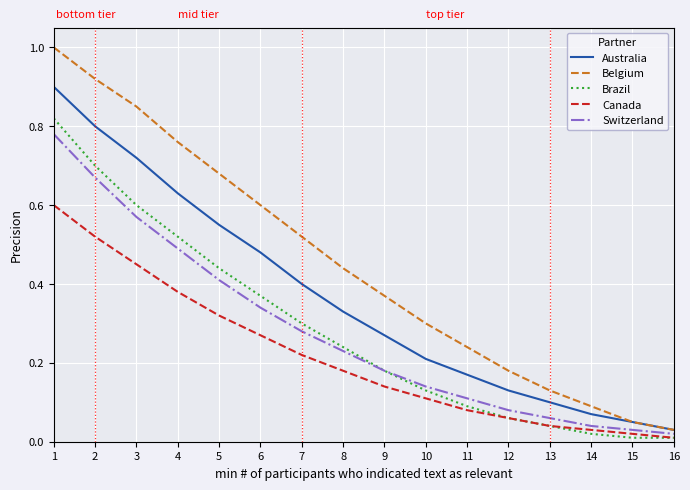

The value of Switzerland at 12 is 0.0. True or false?

False